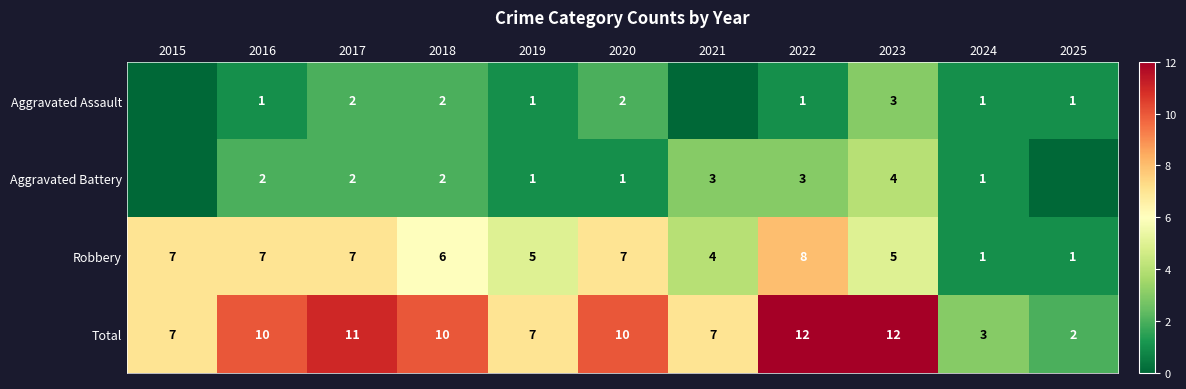

What is the maximum value for Robbery?

8